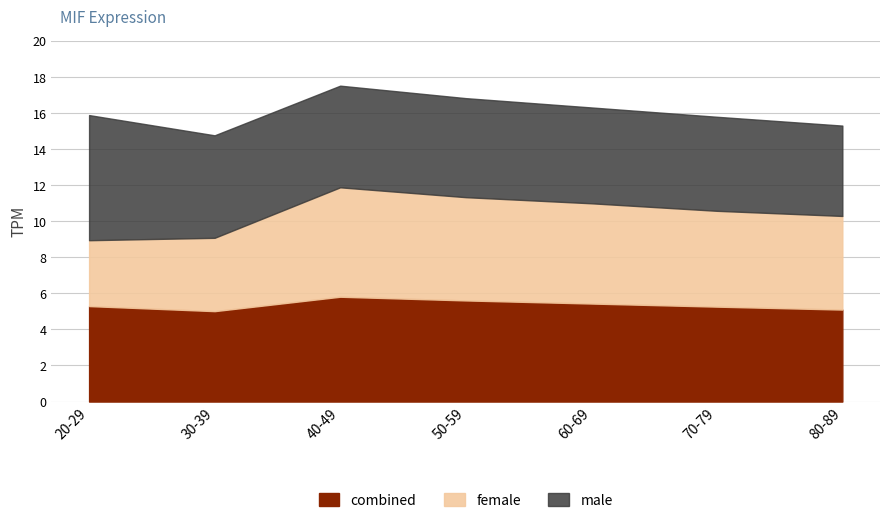

True or false: female has more than 0 interior local peaks.

True